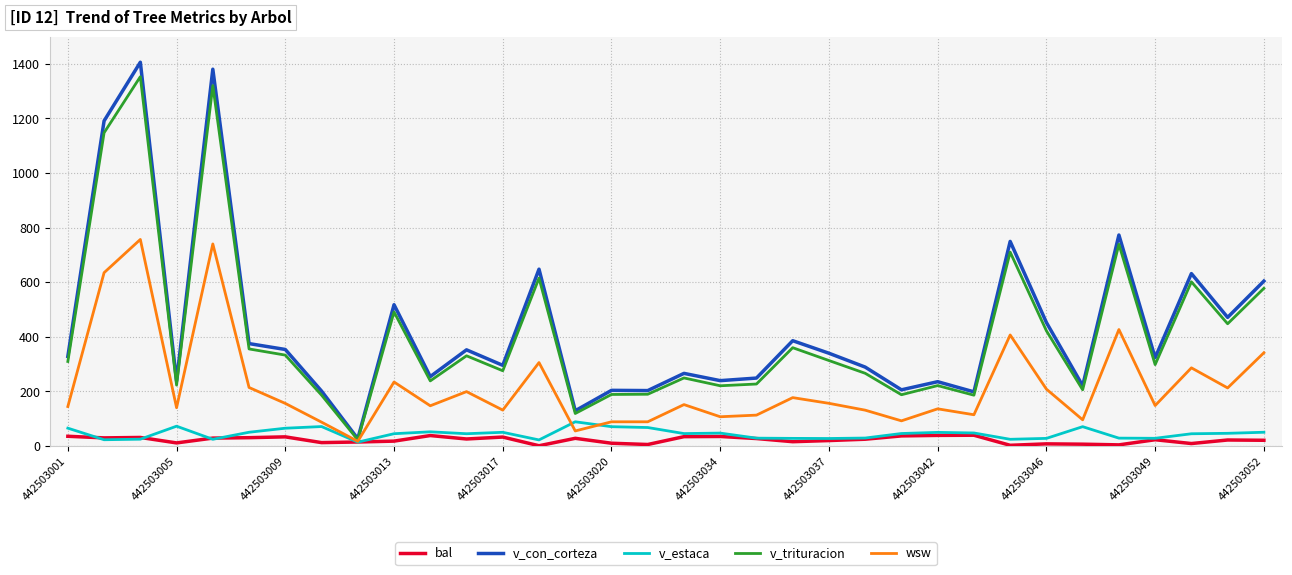

Which series has the largest range (max minus min)?

v_con_corteza